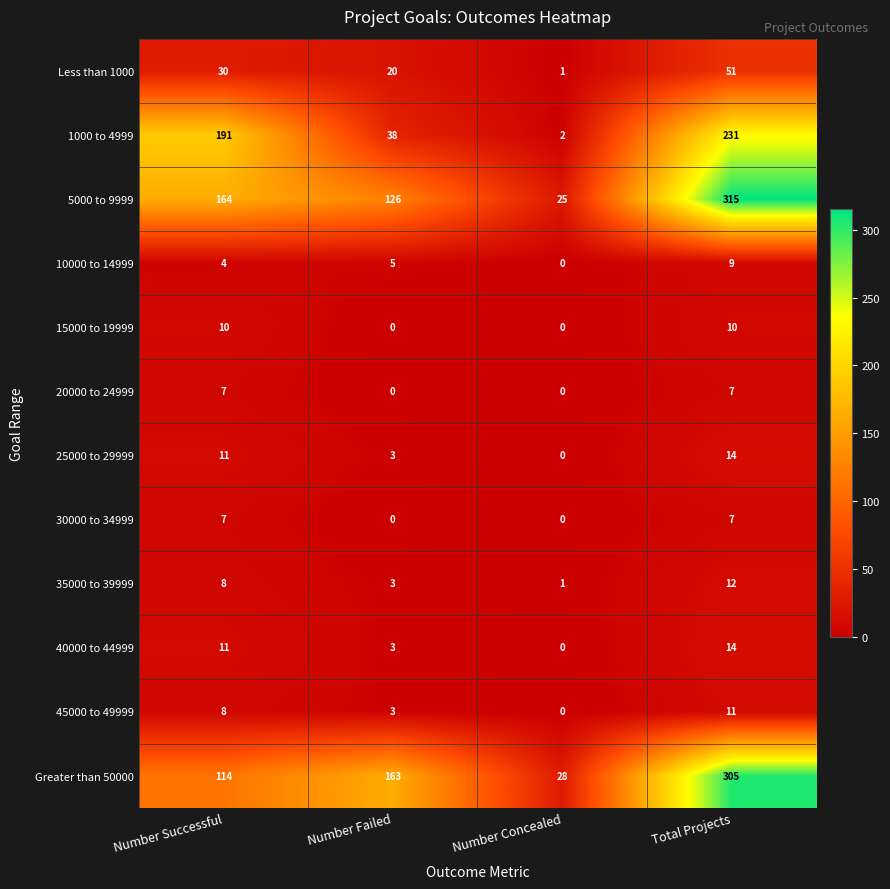

What is the difference between the maximum and second lowest values in the 20000 to 24999 series?

7